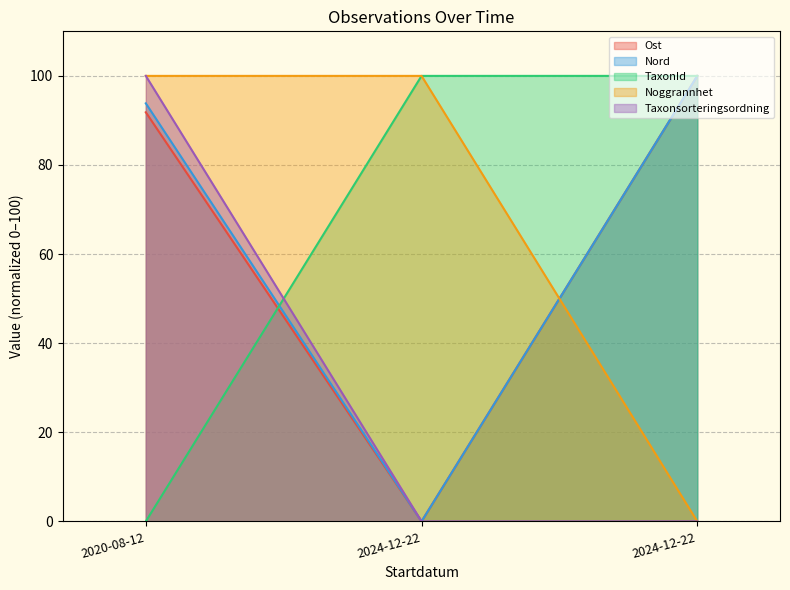

Between 2024-12-22 and 2024-12-22, which is larger?

2024-12-22